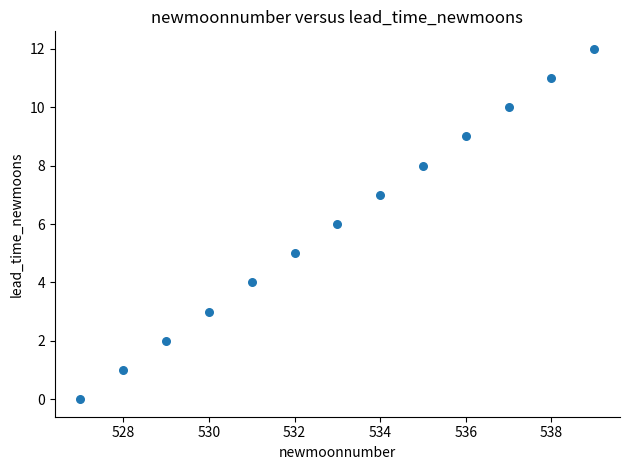

What is the range of Y values (max minus min)?

12